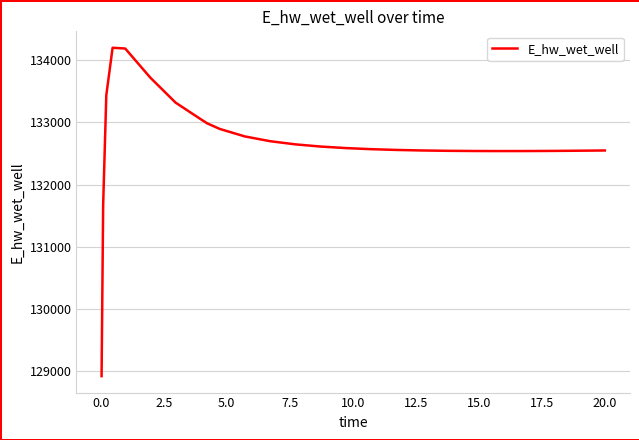

What is the maximum value shown in the chart?

134203.9